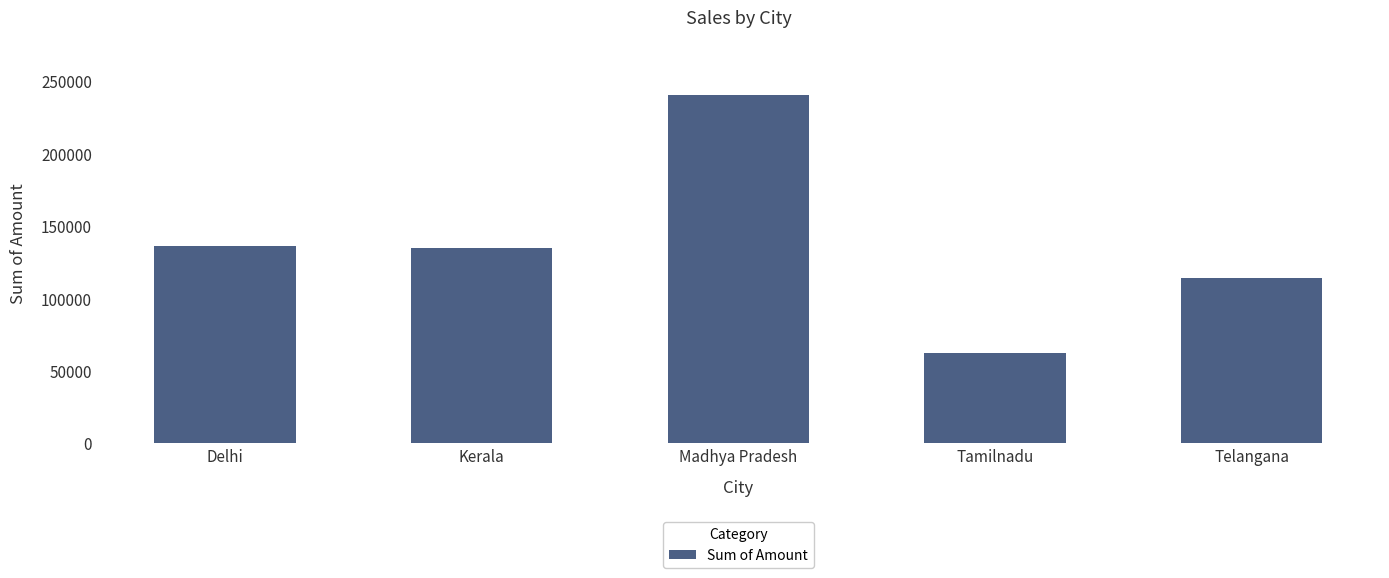

What is the label of the 2nd bar from the left?

Kerala